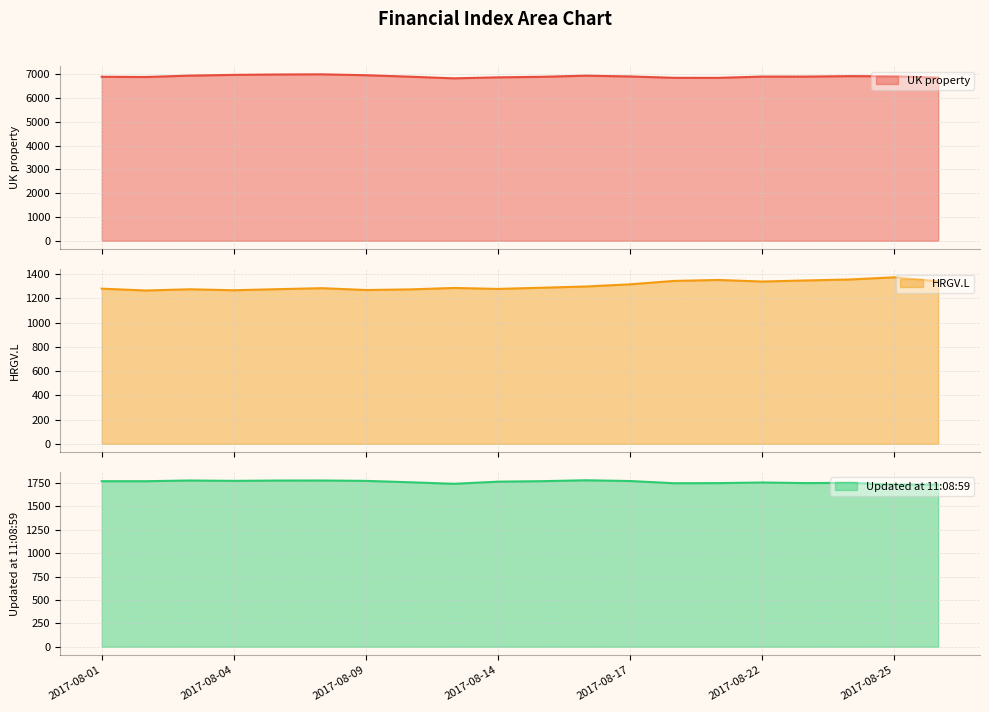

Reading left to right, list all the values displayed in this chart.

UK property: 6899.0	6889.0	6946.9	6978.6	6994.9	7001.5	6964.1	6902.0	6832.9	6874.6	6897.6	6944.4	6912.4	6854.9	6852.9	6906.3	6906.6	6925.4	6918.9	6862.2
HRGV.L: 1281.0	1266.0	1276.0	1268.0	1277.0	1285.0	1270.0	1275.0	1287.0	1279.0	1289.0	1299.0	1317.0	1345.0	1353.0	1340.0	1349.0	1357.0	1375.0	1342.0
Updated at 11:08:59: 1769.2	1769.3	1777.0	1773.0	1776.5	1777.0	1772.9	1758.0	1741.6	1764.5	1769.7	1779.4	1771.4	1747.6	1749.0	1755.5	1749.2	1752.0	1732.9	1732.9